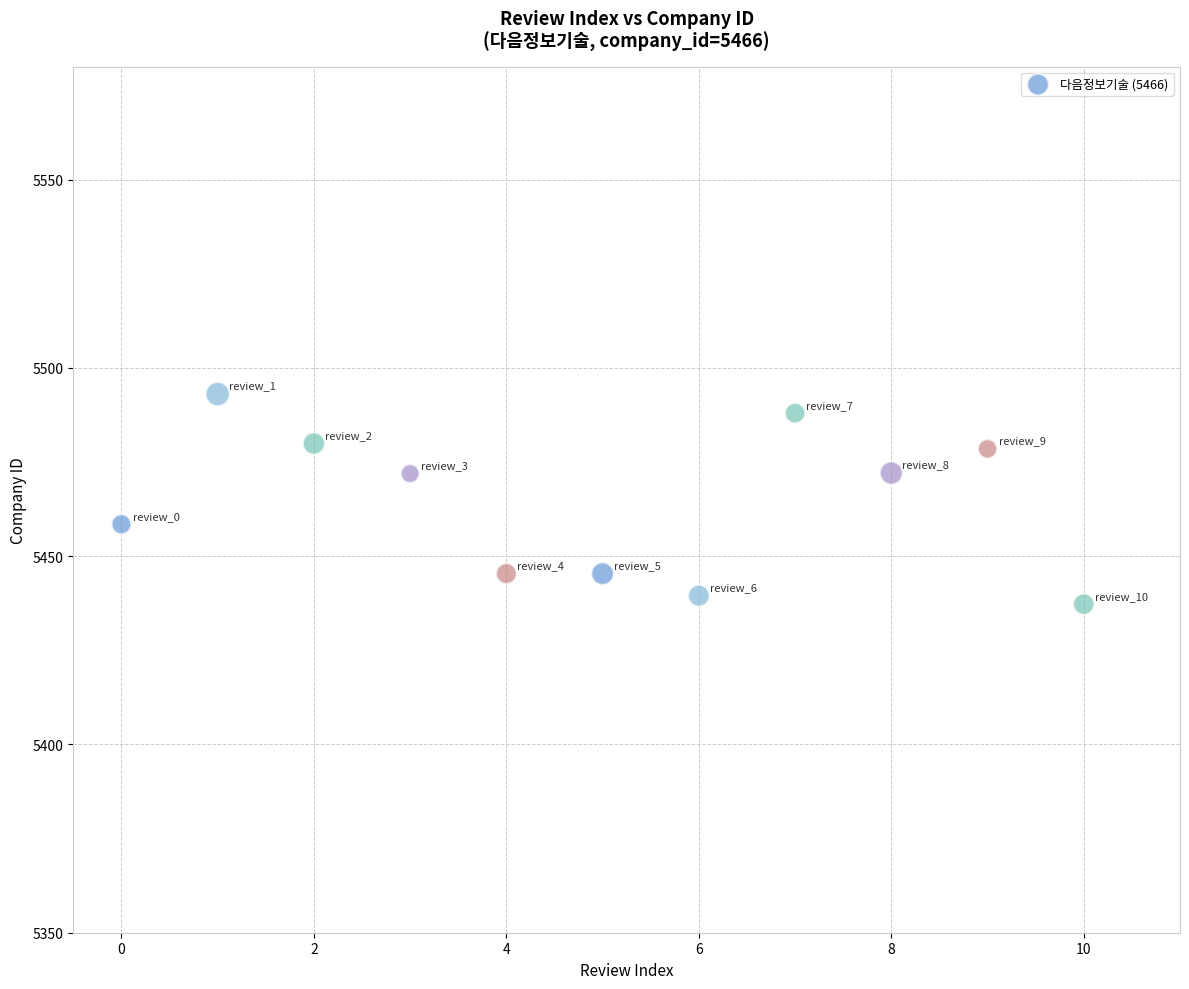

What is the range of Y values (max minus min)?

55.8